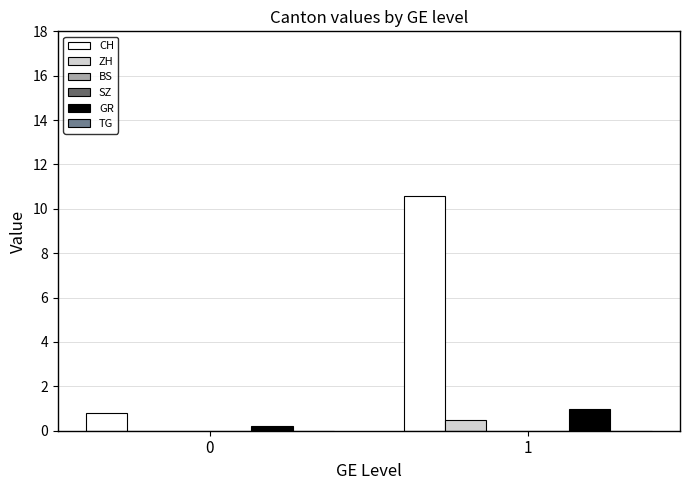

What is the greatest value displayed?

10.6